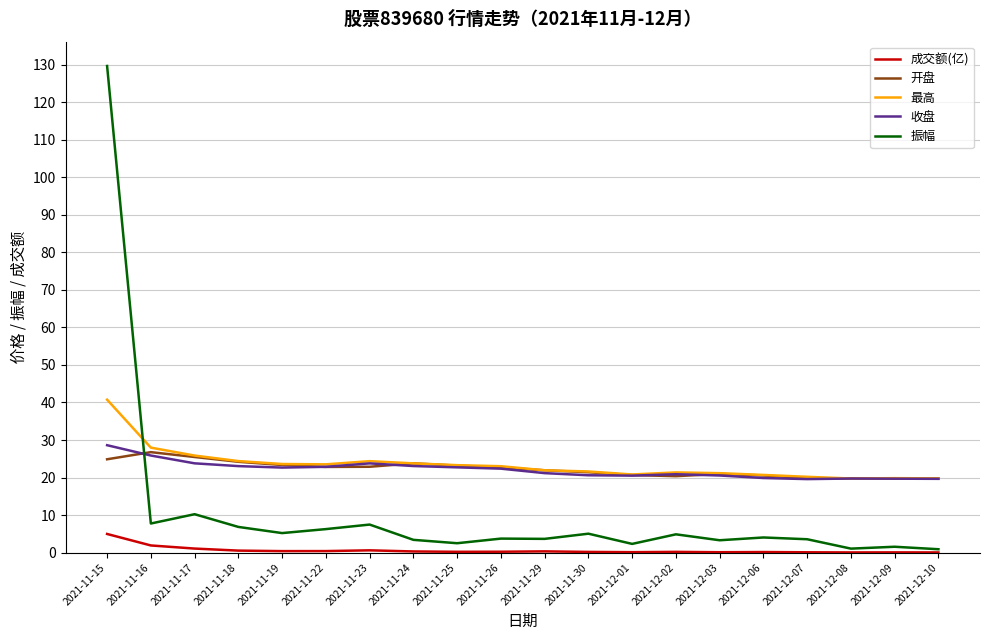

Which series has the largest range (max minus min)?

振幅